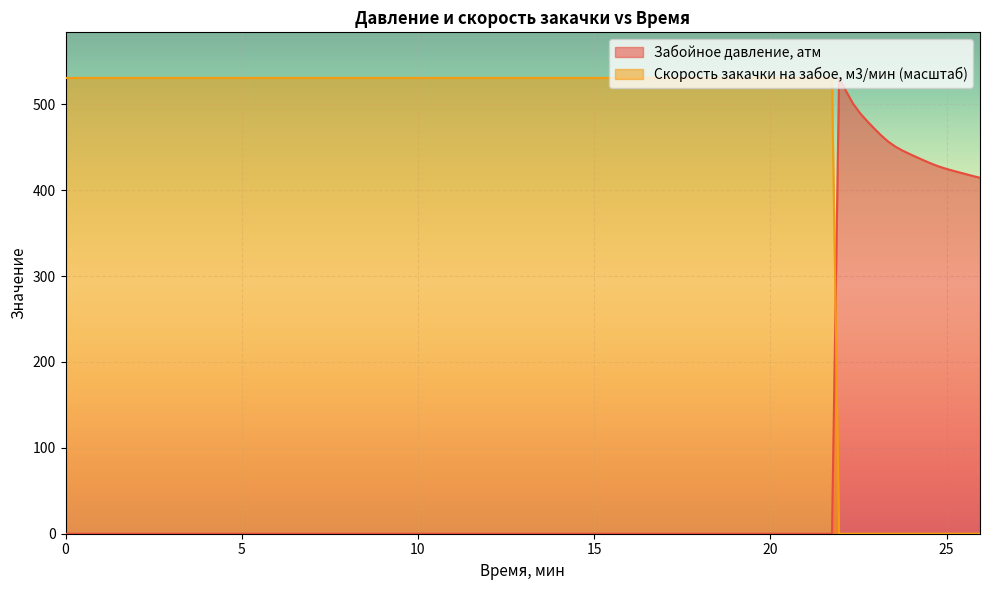

How many interior local peaks does the Забойное давление, атм series have?

1